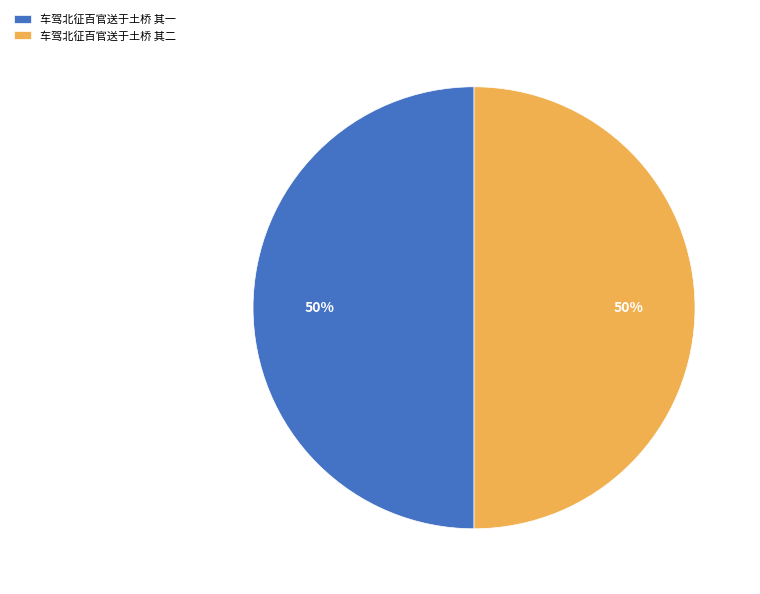

To the nearest percent, what portion does 车驾北征百官送于土桥 其二 represent?

50%